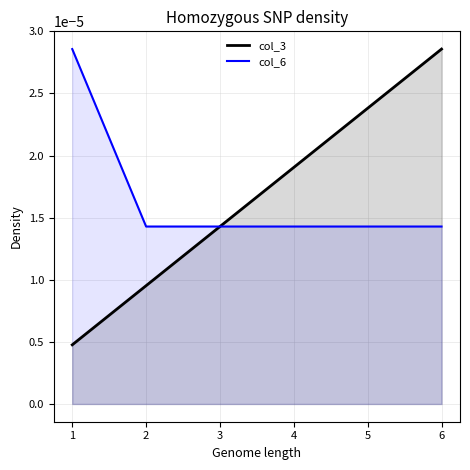

True or false: col_6 and col_3 intersect in this chart.

False